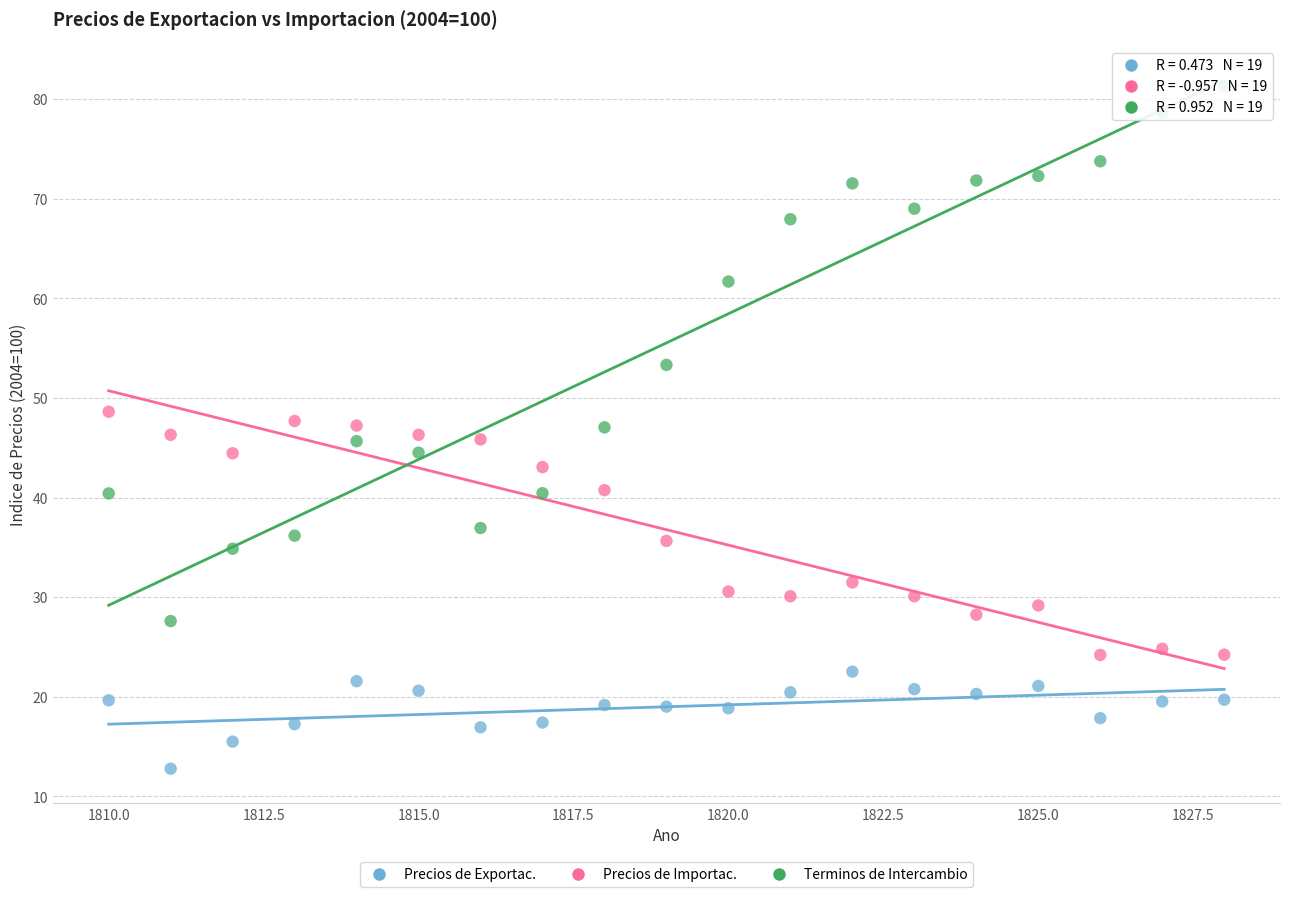

Which series contains the lowest Y value?

Precios de Exportac.